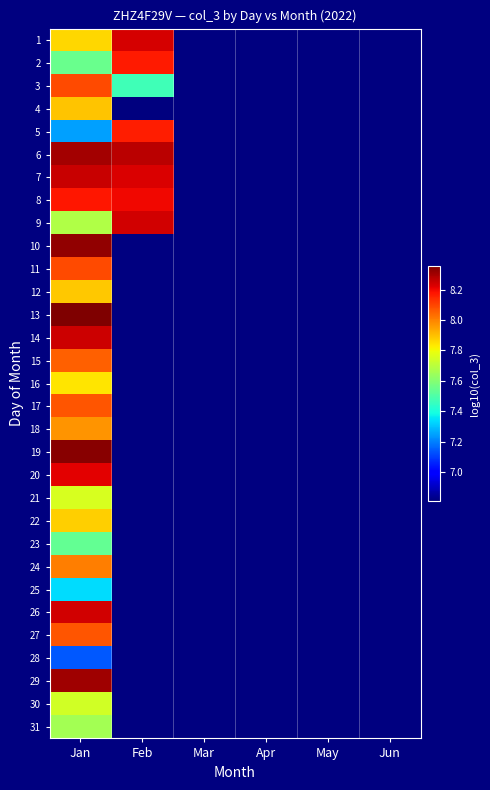

Which has a higher value, May or Jun?

Jun